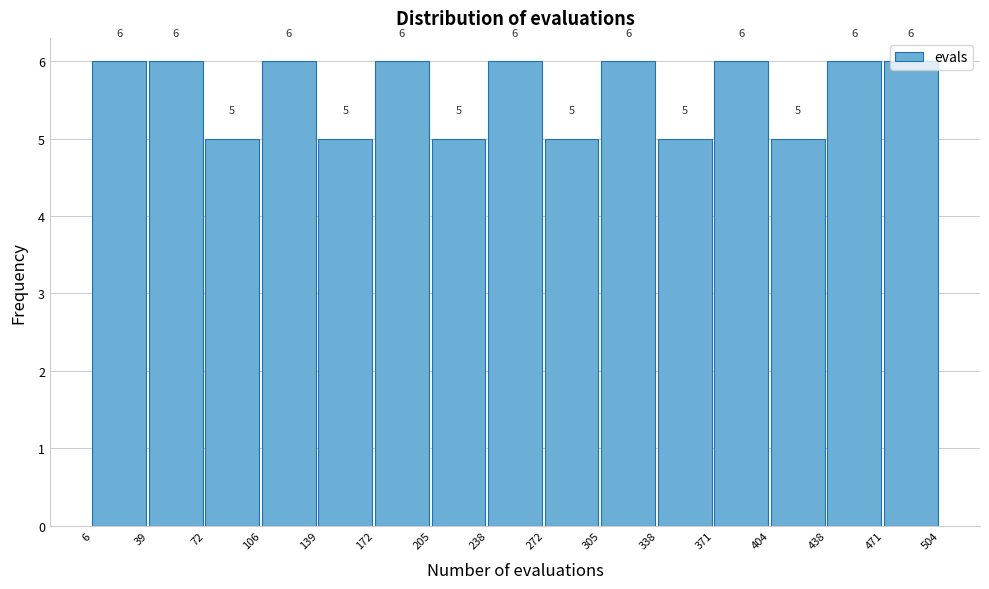

Reading left to right, list every bar in this chart as the range it spans on the x-axis followed by its height.

6 to 39: 6
39 to 72: 6
72 to 106: 5
106 to 139: 6
139 to 172: 5
172 to 205: 6
205 to 238: 5
238 to 272: 6
272 to 305: 5
305 to 338: 6
338 to 371: 5
371 to 404: 6
404 to 438: 5
438 to 471: 6
471 to 504: 6